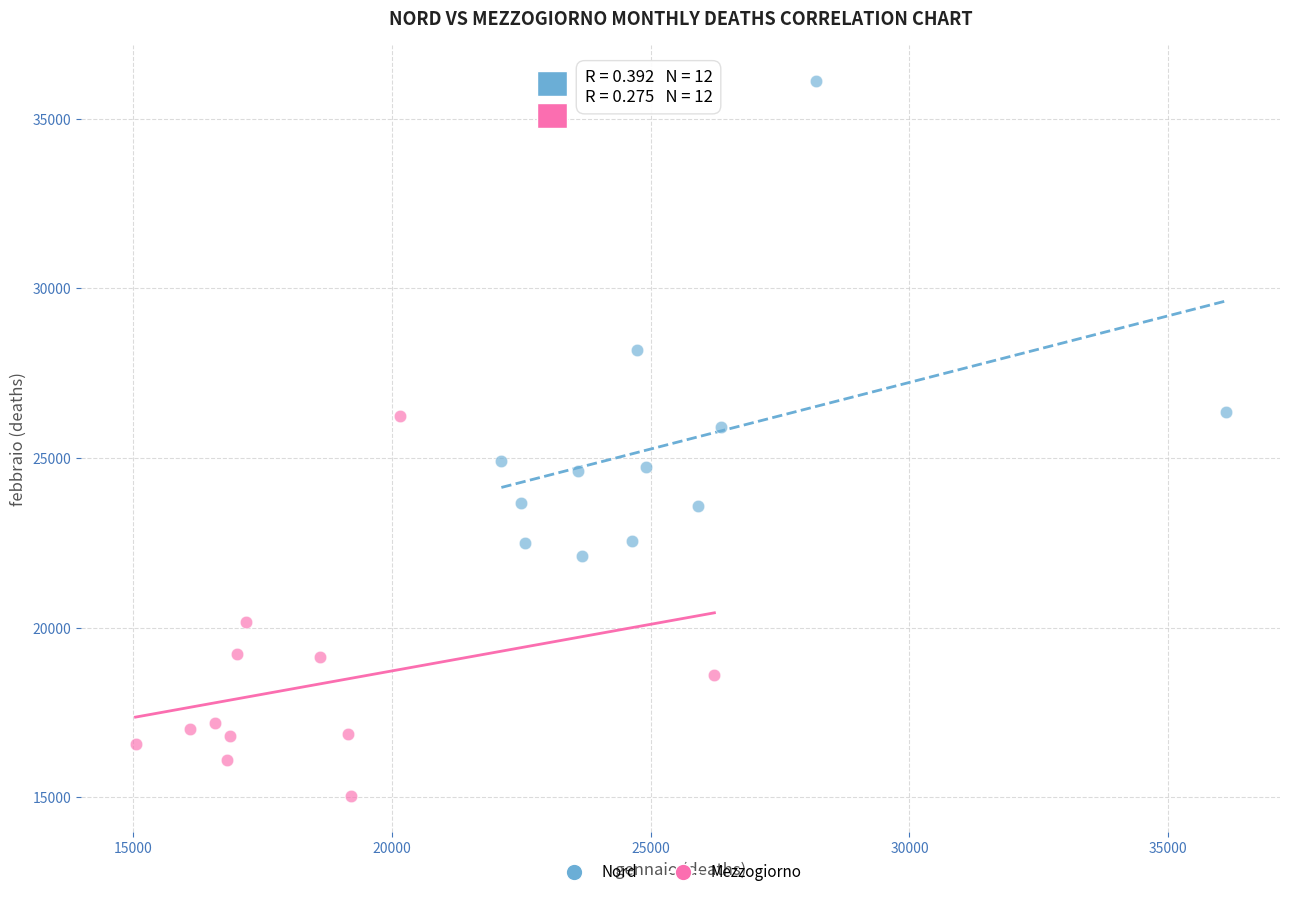

Which series contains the highest Y value?

Nord